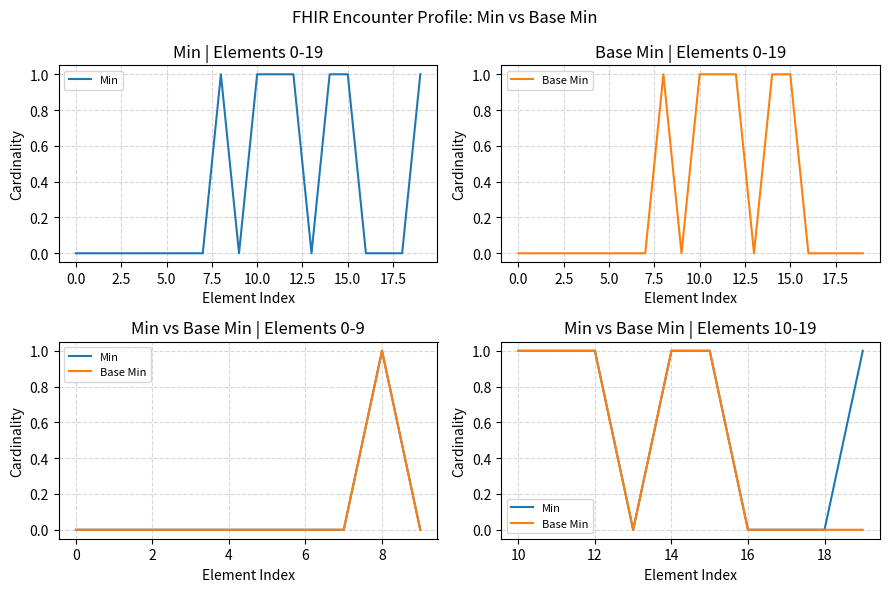

How many distinct data groups are displayed?

2